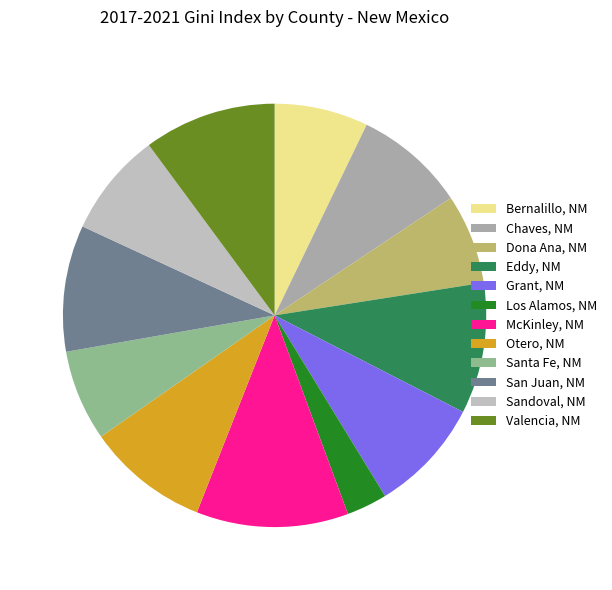

What percentage do Eddy, NM and Chaves, NM together represent?

18.5%